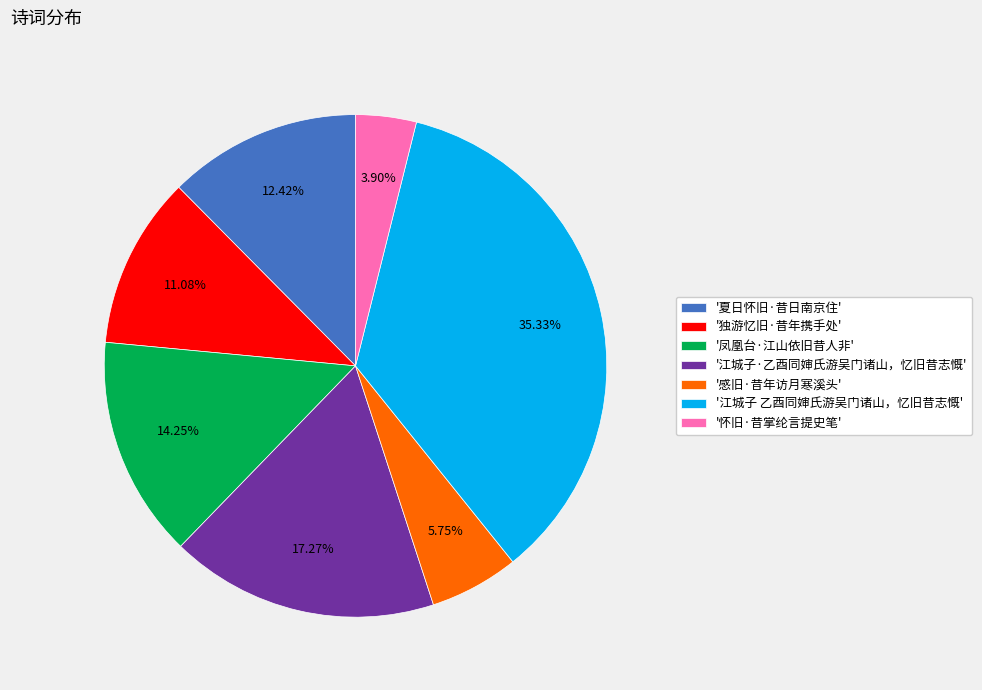

Which slice is the smallest?

'怀旧·昔掌纶言提史笔'